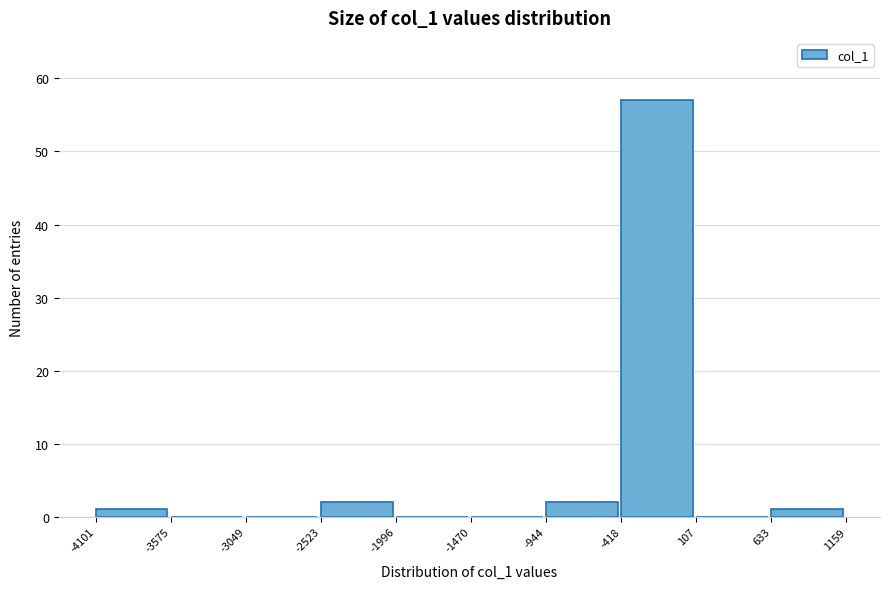

Reading left to right, transcribe this chart: for each bar, give the range it covers on the x-axis and its height. The values are not printed on the chart, so give them approximately, as read against the axis.

-4101 to -3575: 1
-3575 to -3049: 0
-3049 to -2523: 0
-2523 to -1996: 2
-1996 to -1470: 0
-1470 to -944: 0
-944 to -418: 2
-418 to 107: 57
107 to 633: 0
633 to 1159: 1